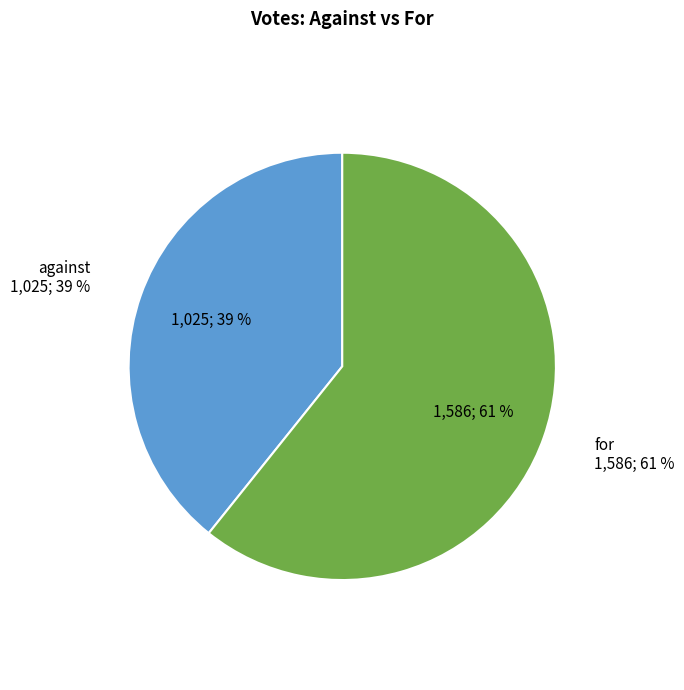

What percentage do for and against together represent?

100.0%